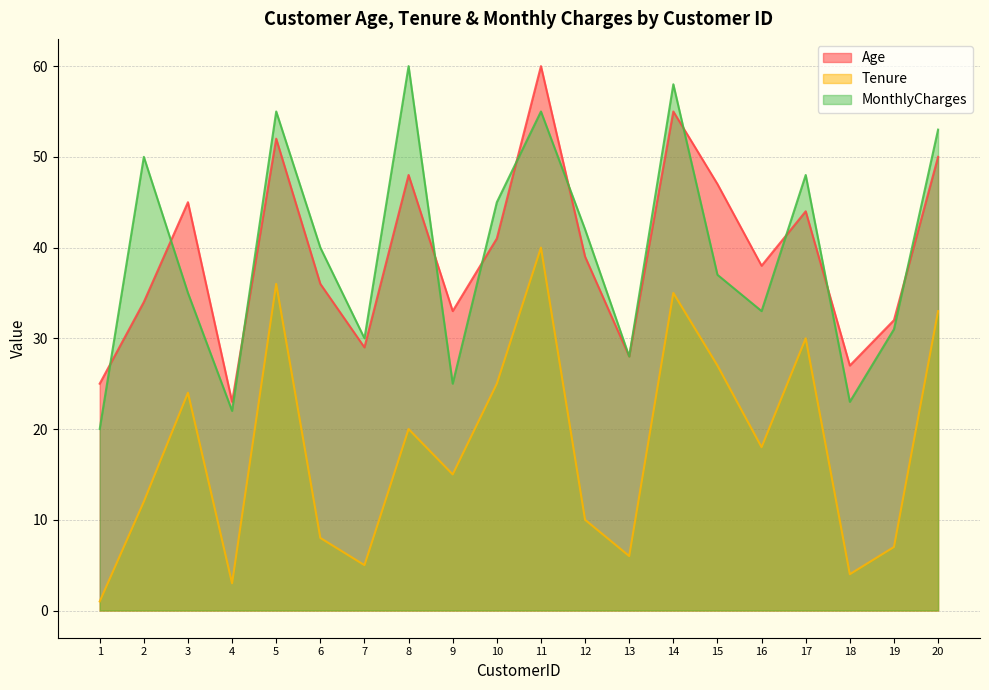

At which category does Age reach its first local valley?

4